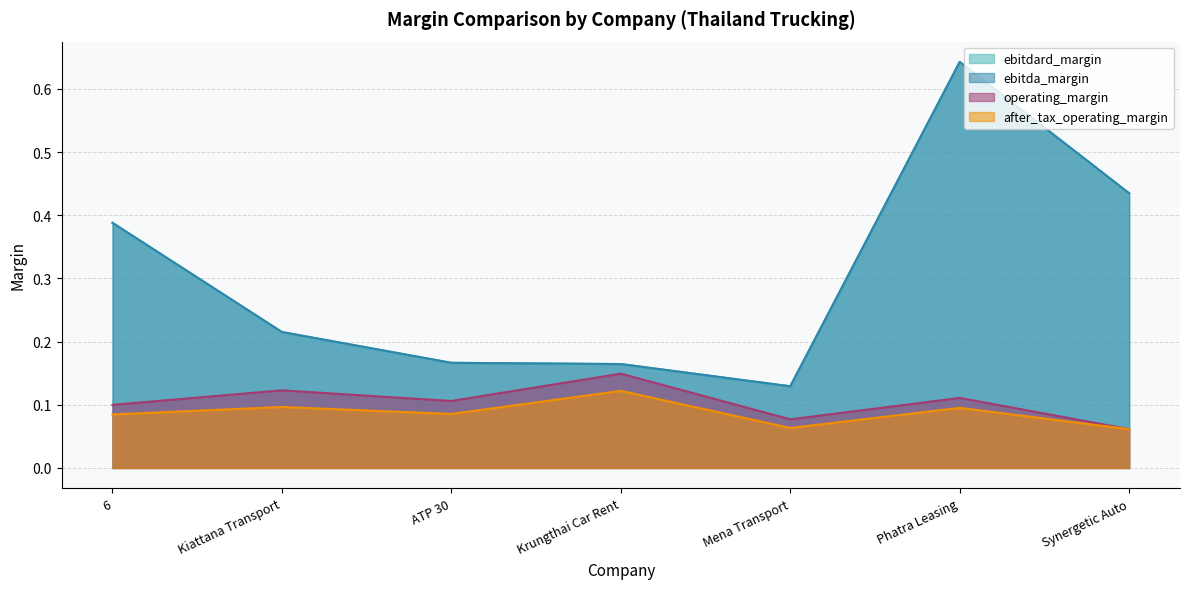

What is the value of the ebitda_margin point at the 7th from the left?

0.4